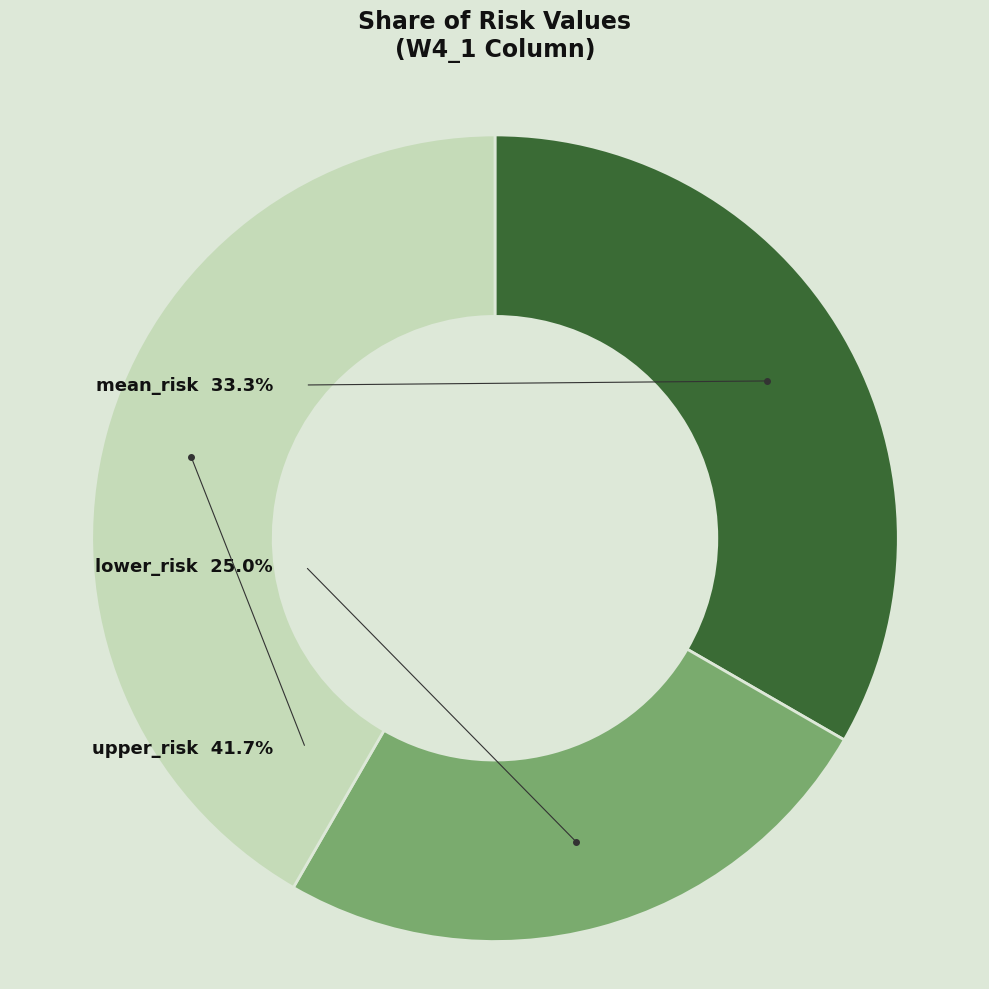

Does upper_risk represent more than half of the total?

No